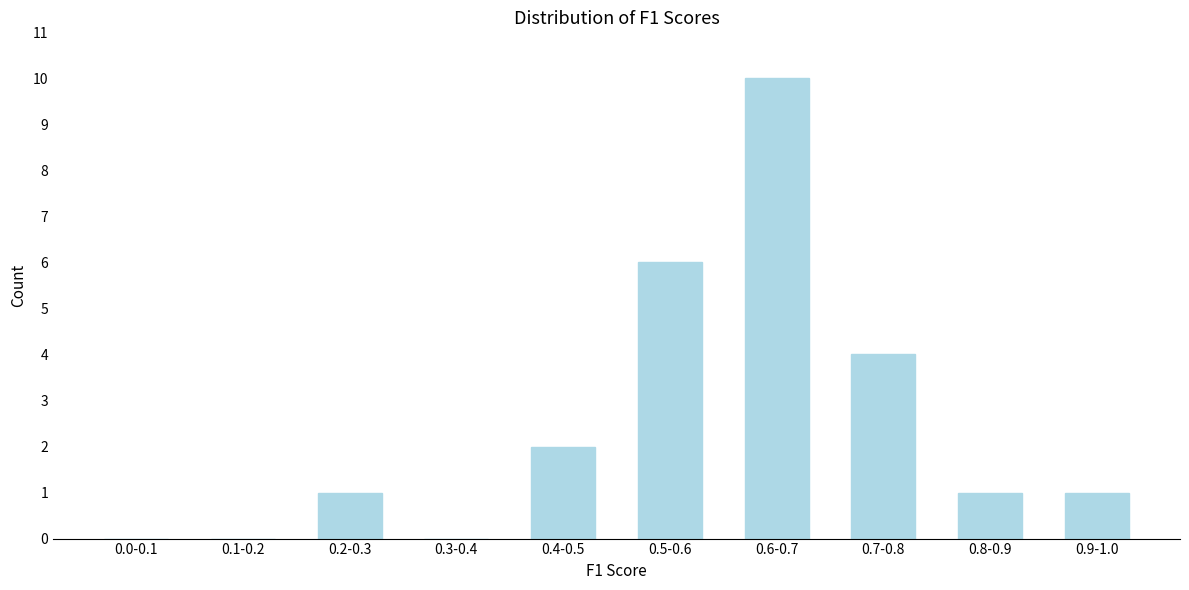

Reading left to right, what are all the values shown in this chart?

0.0-0.1=0	0.1-0.2=0	0.2-0.3=1	0.3-0.4=0	0.4-0.5=2	0.5-0.6=6	0.6-0.7=10	0.7-0.8=4	0.8-0.9=1	0.9-1.0=1